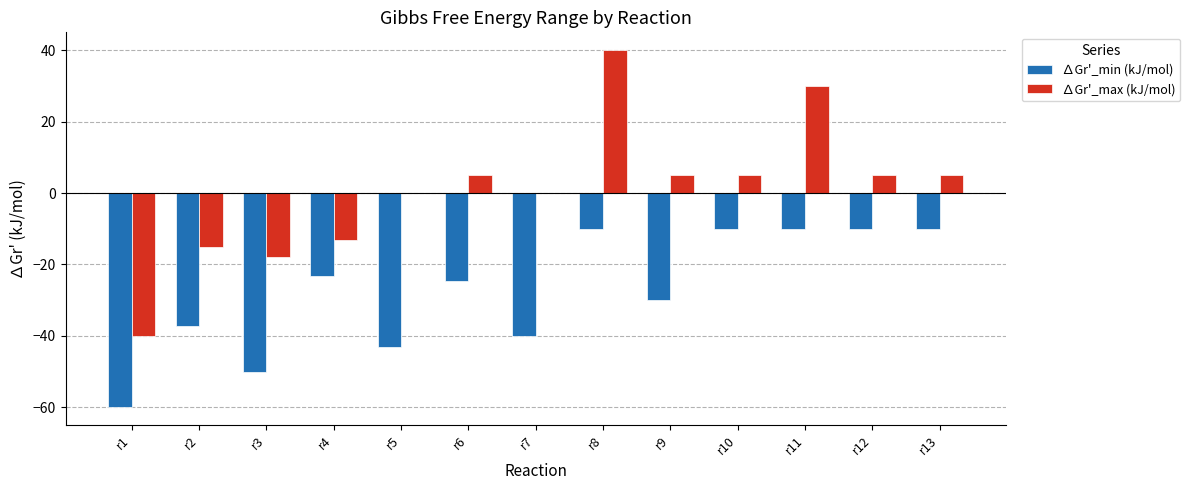

Which series has the largest range (max minus min)?

∆Gr'_max (kJ/mol)